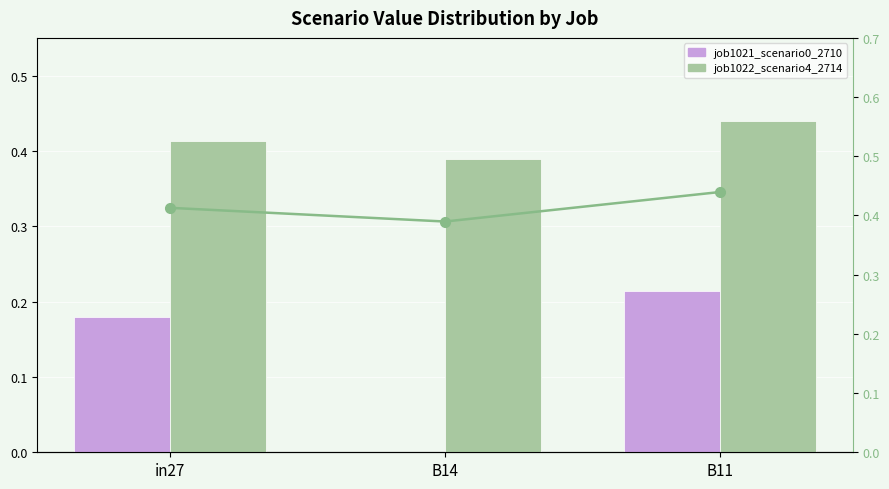

At which category does the chart reach its minimum across all series?

B14